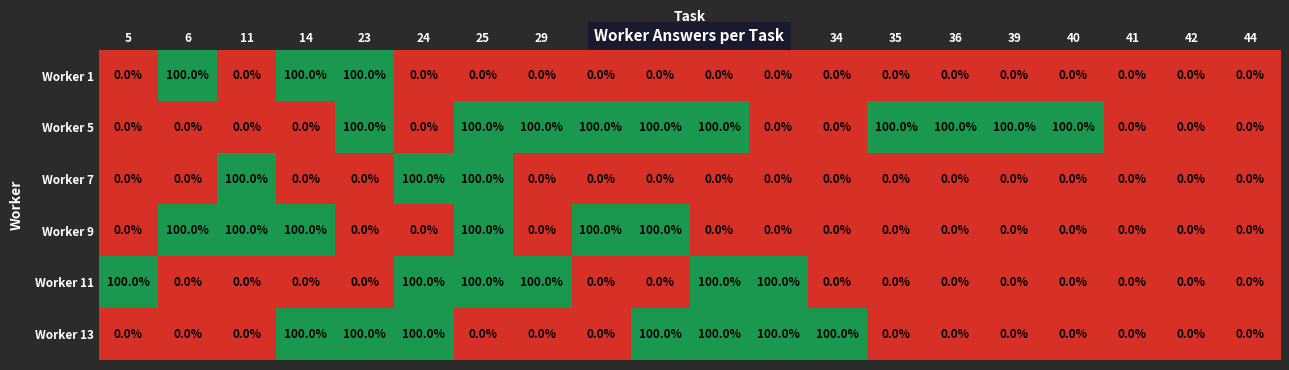

How many Worker 11 values are between 0 and 100?

20